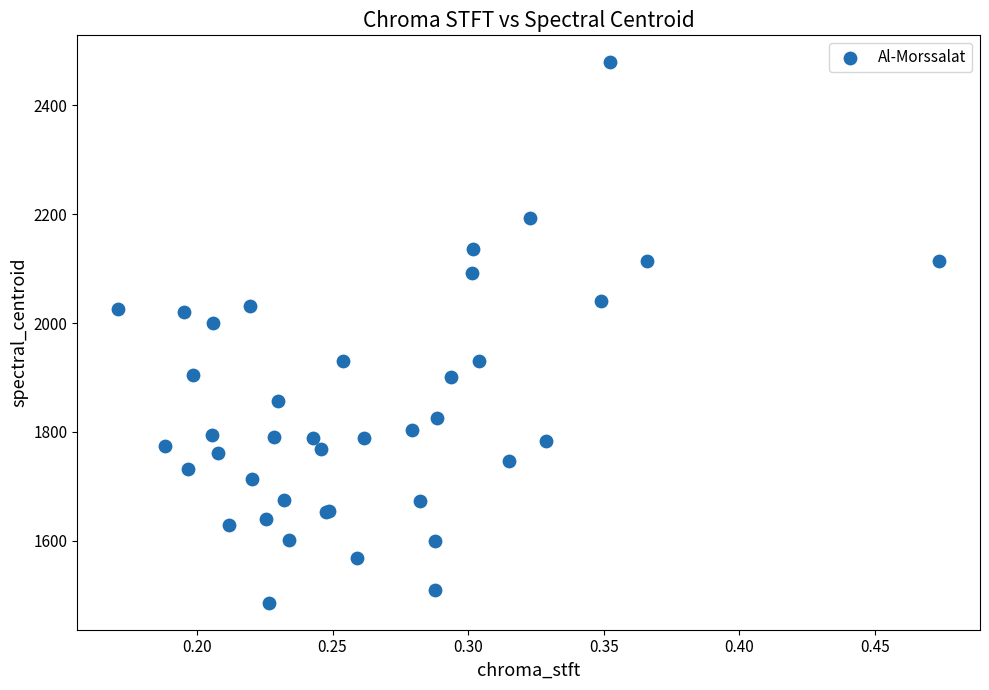

What Y value in the scatter plot is closest to 1982?

1999.7